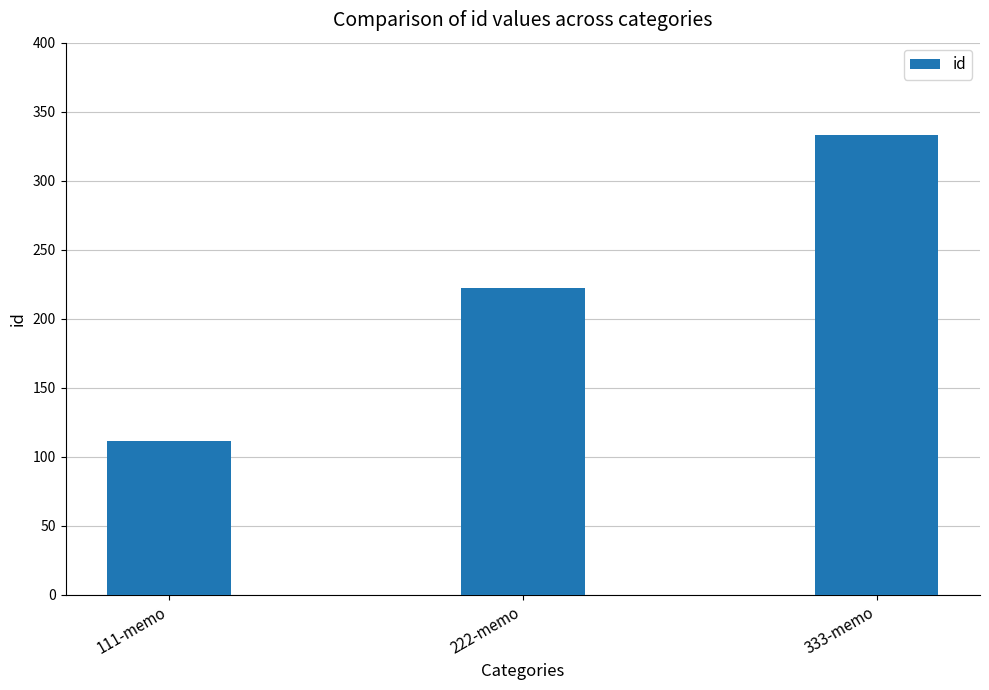

Which has a higher value, 222-memo or 333-memo?

333-memo